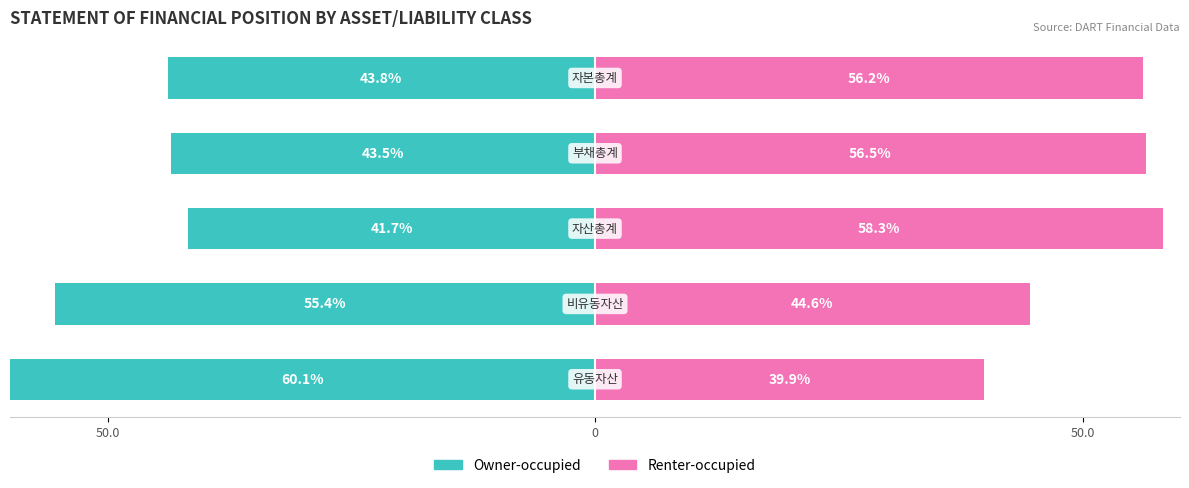

What is the difference between the maximum and minimum values in the Owner-occupied series?

18.3